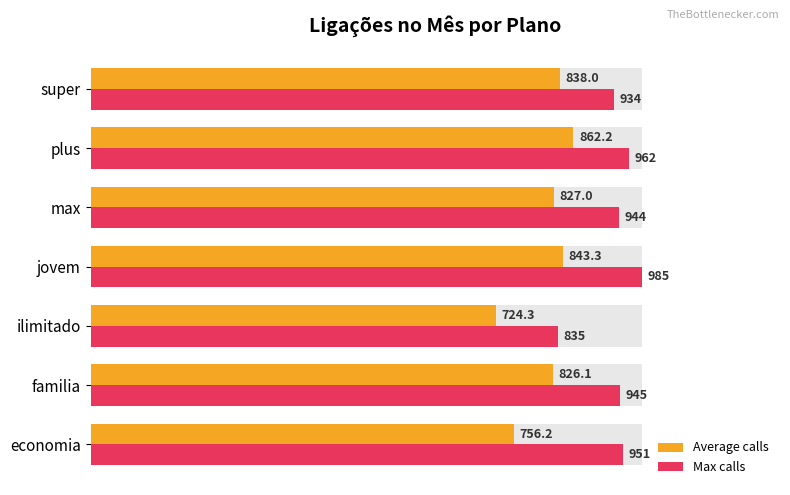

At how many categories does at least one series exceed 0?

7